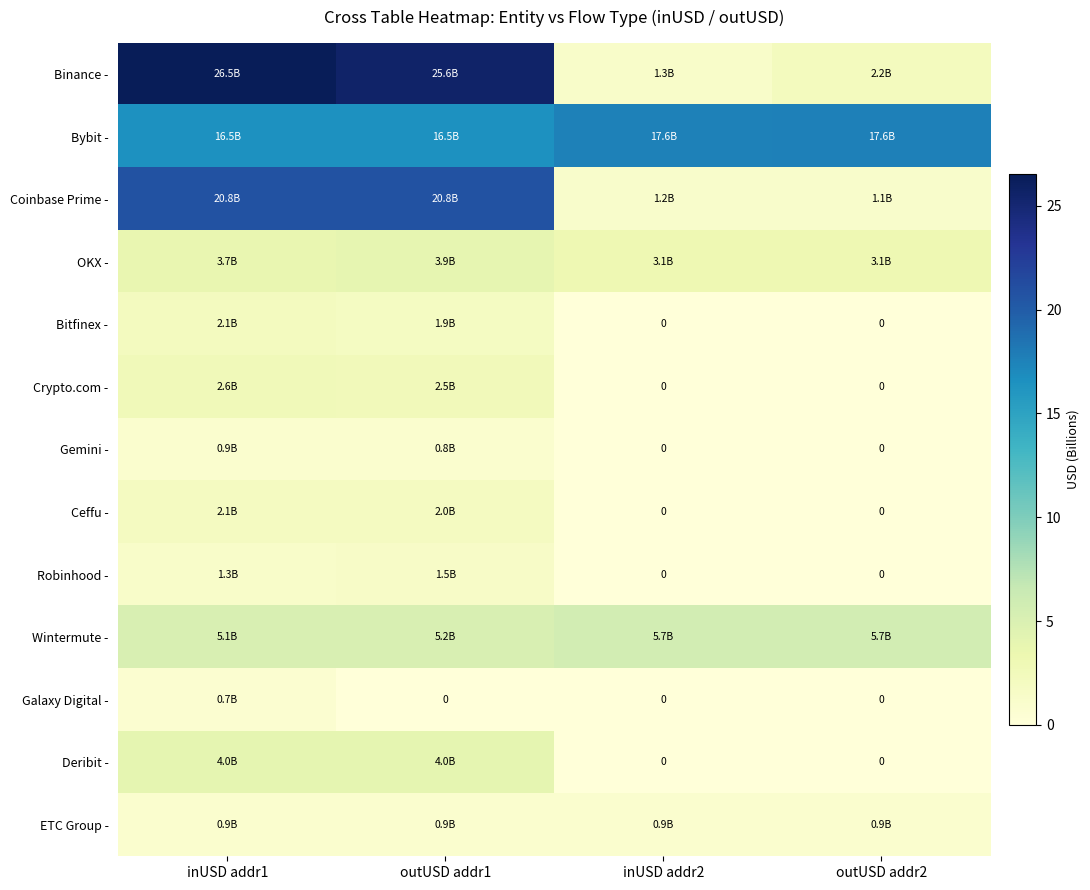

True or false: Crypto.com - has a value of 1.7 at outUSD addr2.

False